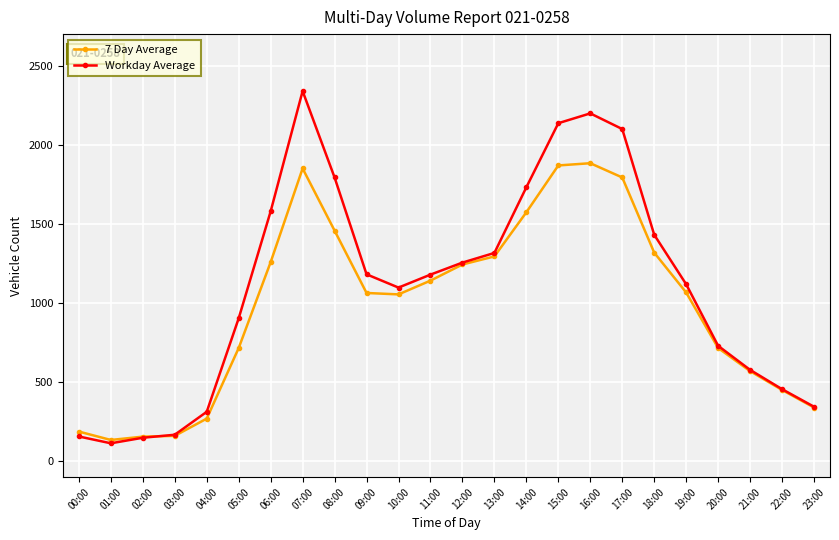

How many lines are shown in the chart?

2